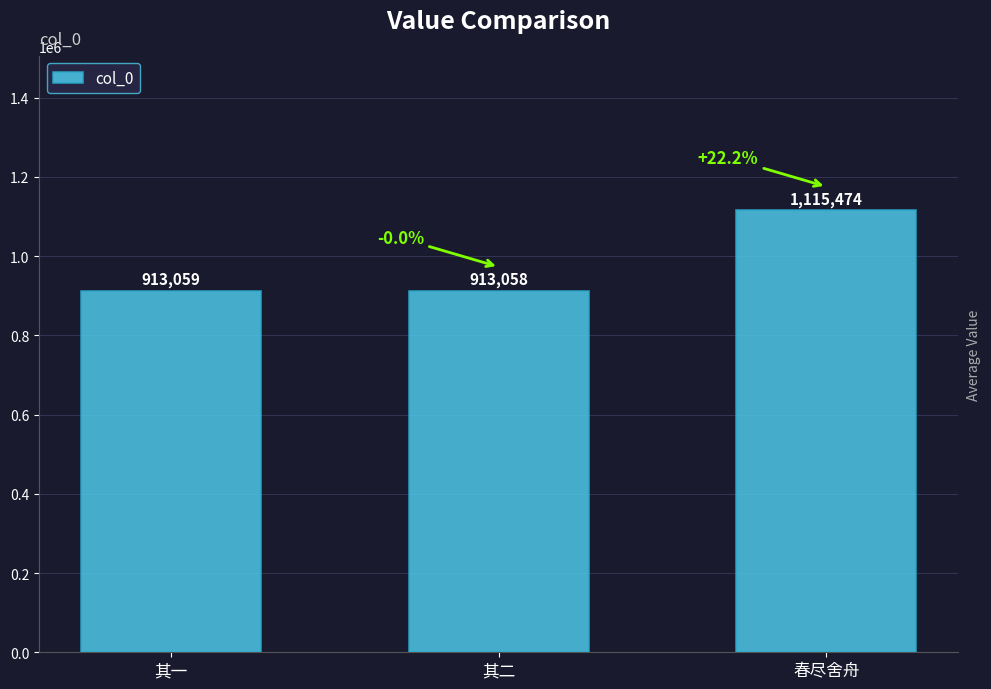

What is the sum of all values?

2941591